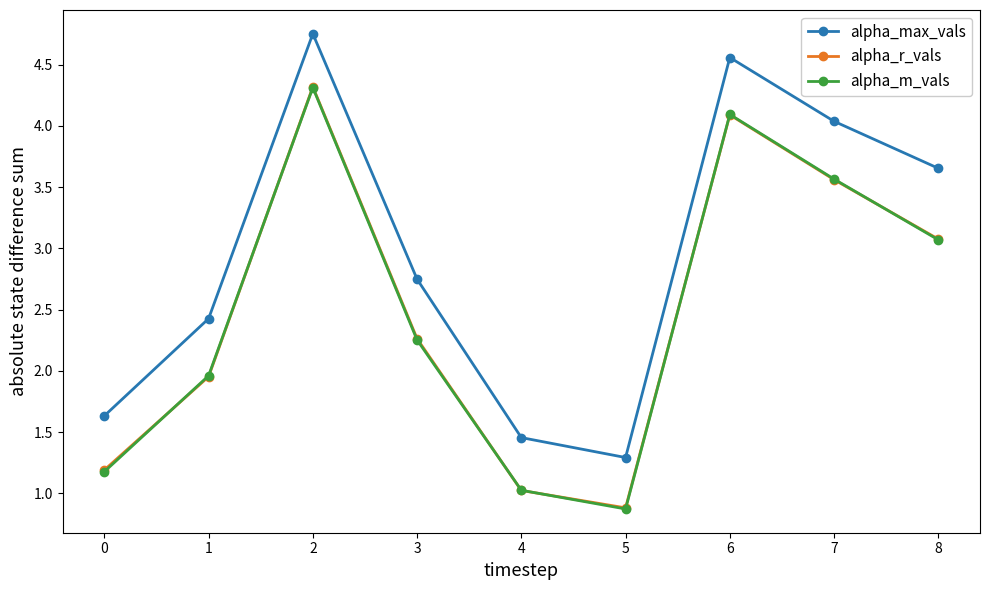

How many lines are shown in the chart?

3